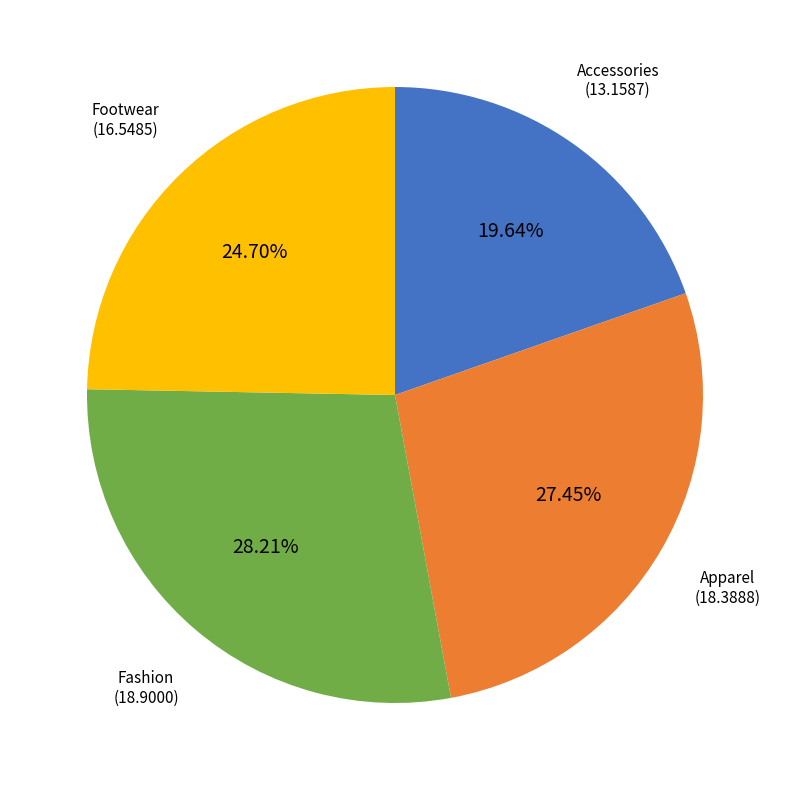

To the nearest percent, what percentage of the pie is Apparel?

27%